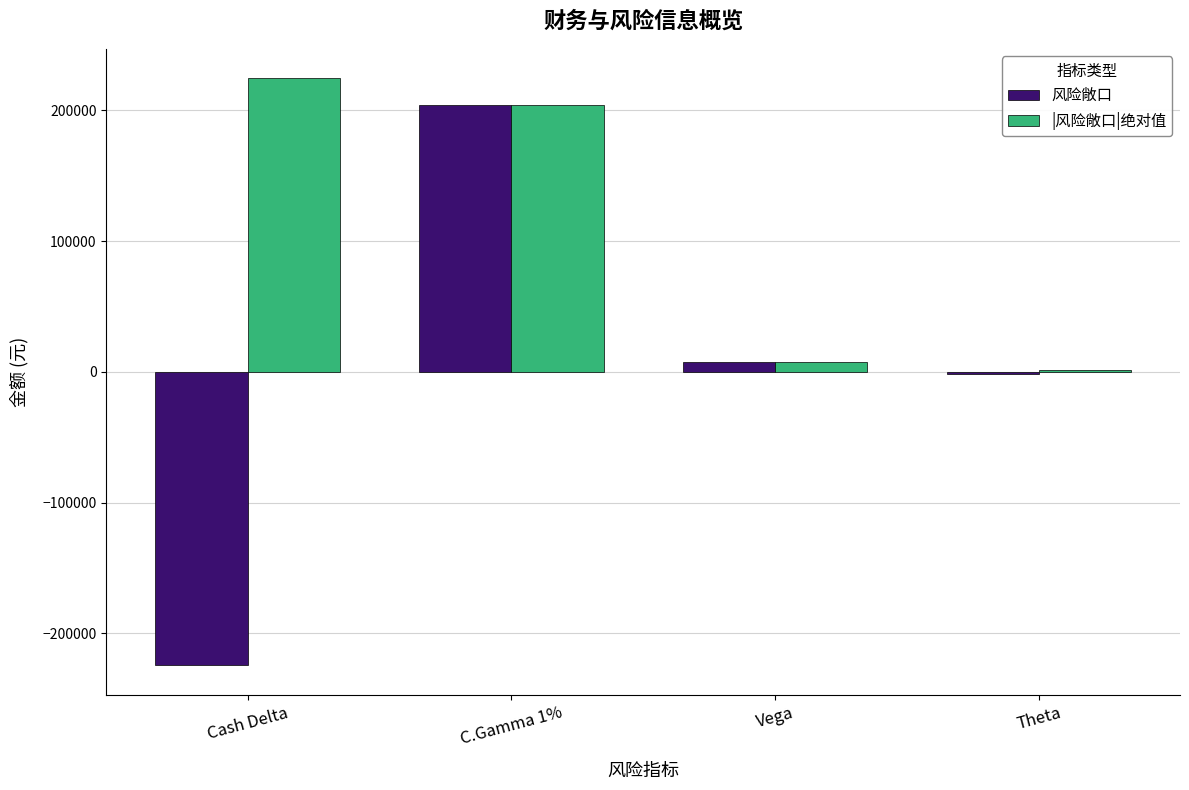

At which category does the chart reach its minimum across all series?

Cash Delta